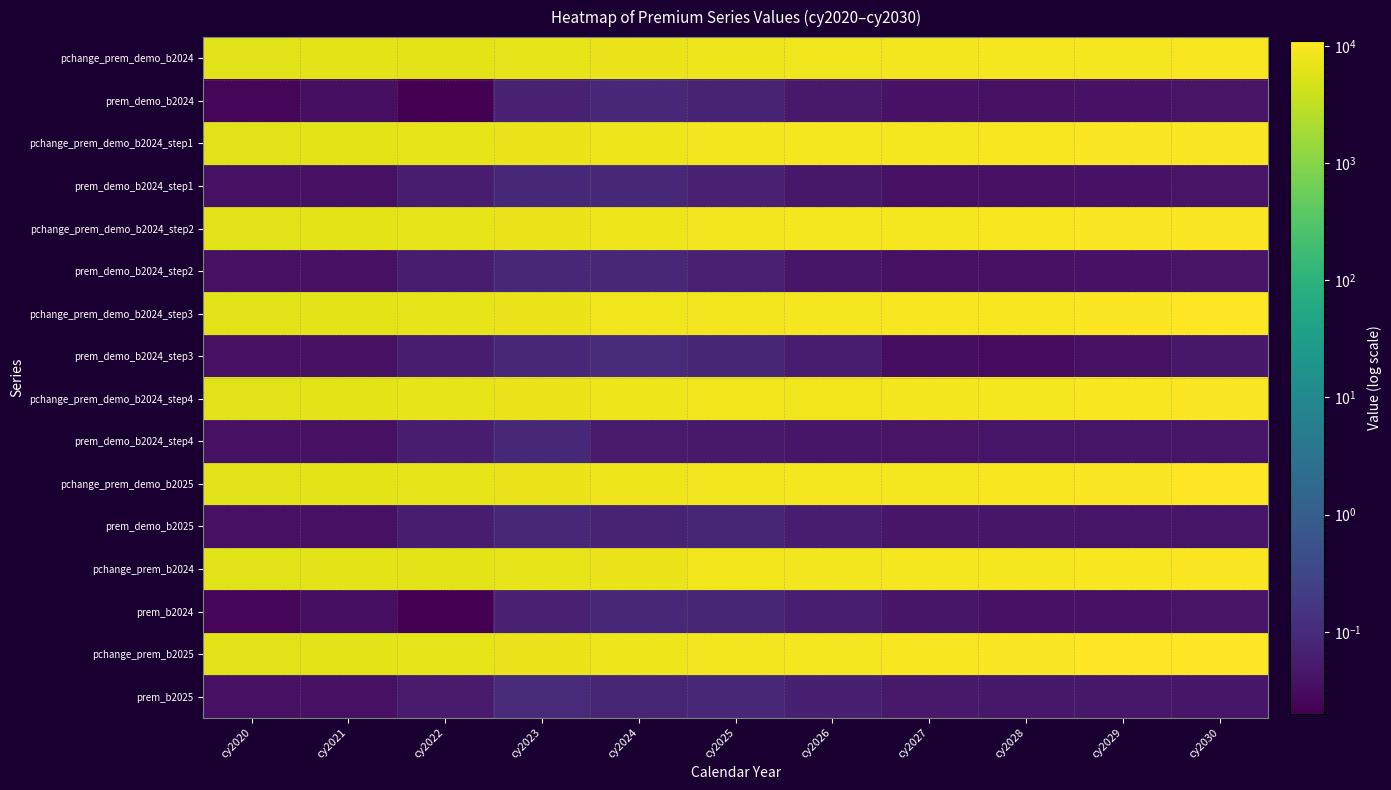

At which category is the sum across all series the highest?

cy2030